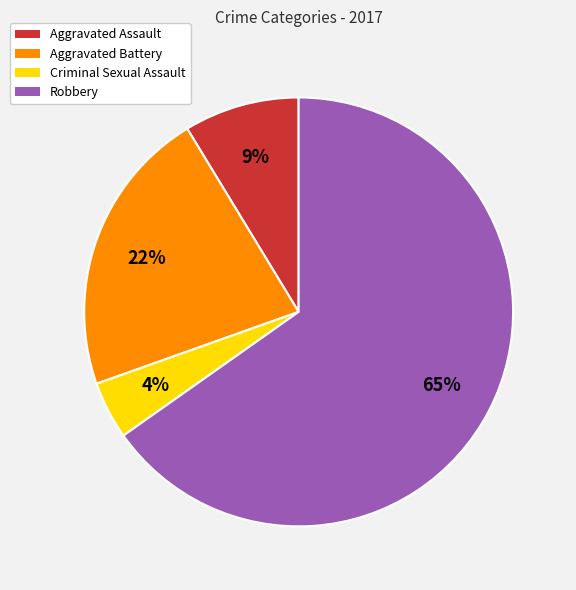

To the nearest percent, what is the difference between the largest and smallest slice percentages?

61%